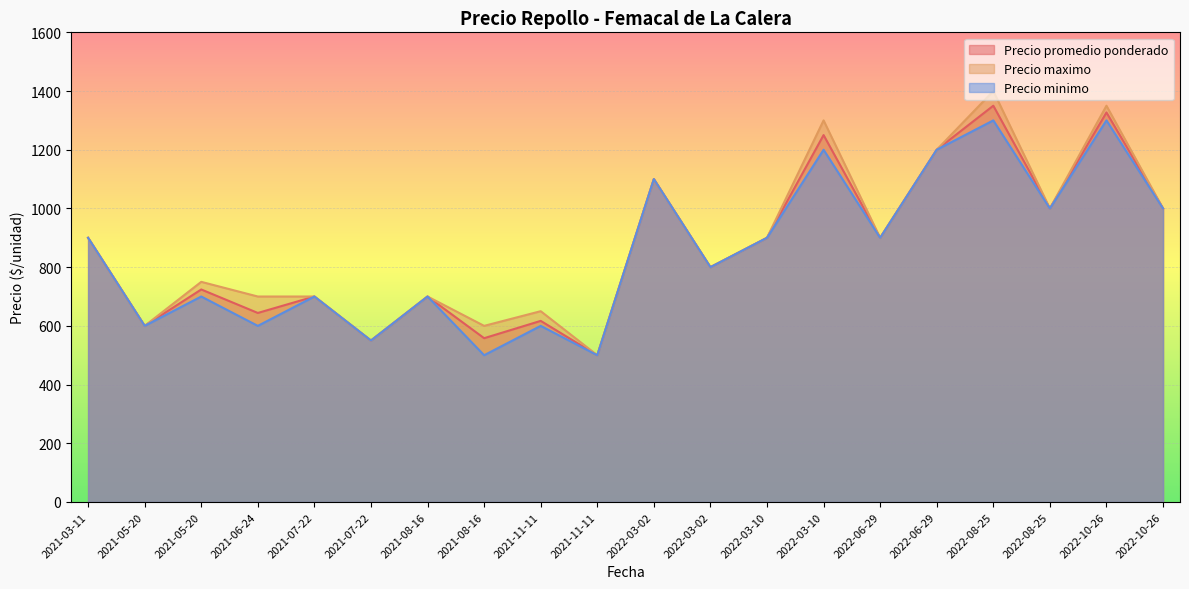

True or false: Precio maximo and Precio minimo intersect in this chart.

False